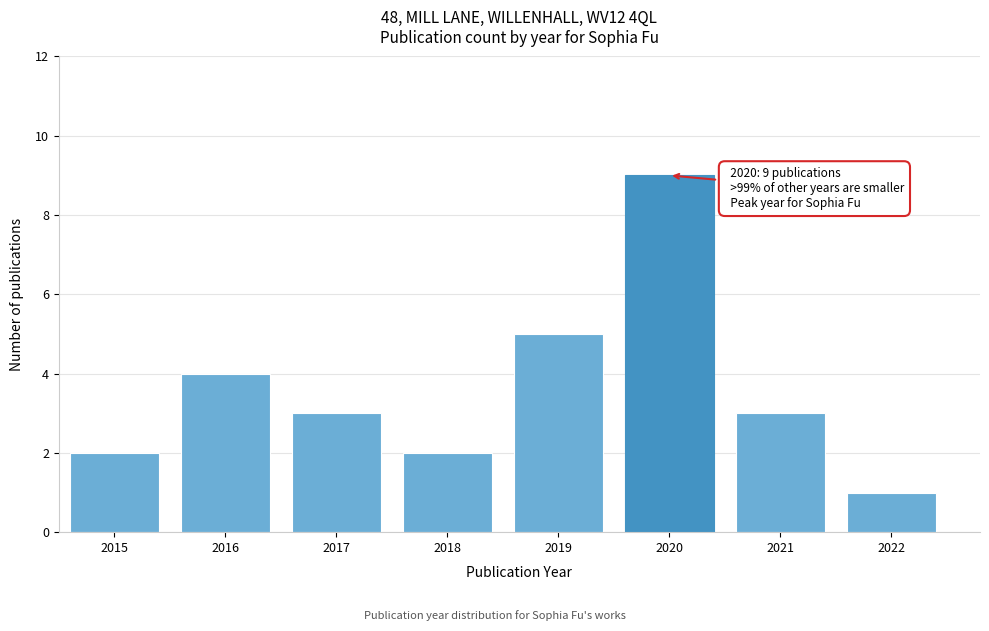

Reading left to right, list all the values displayed in this chart.

2015=2	2016=4	2017=3	2018=2	2019=5	2020=9	2021=3	2022=1